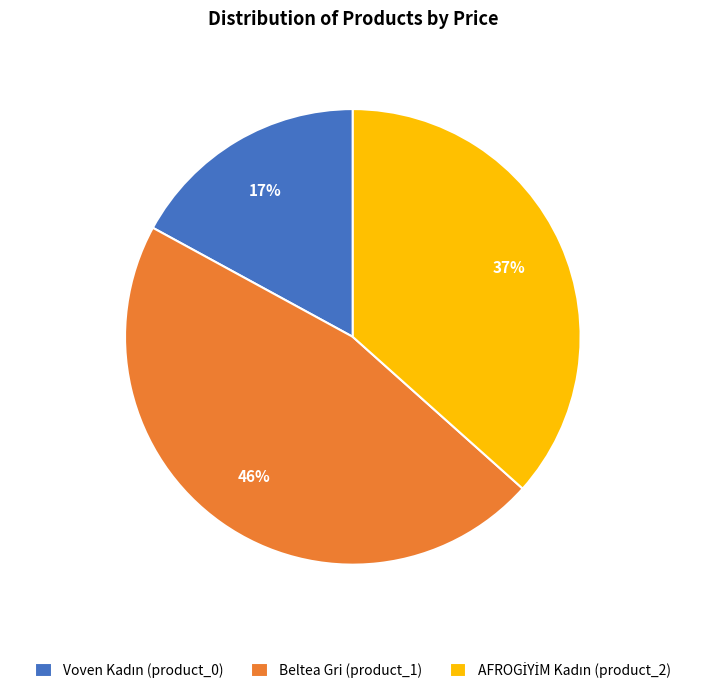

Which category has the biggest portion of the pie?

Beltea Gri (product_1)